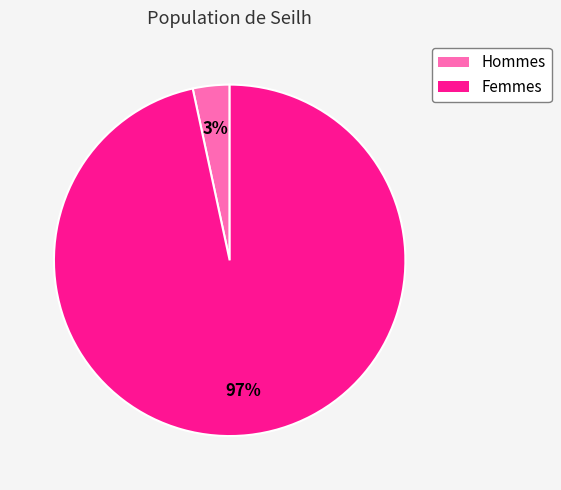

Is there any slice that represents more than half of the pie?

Yes